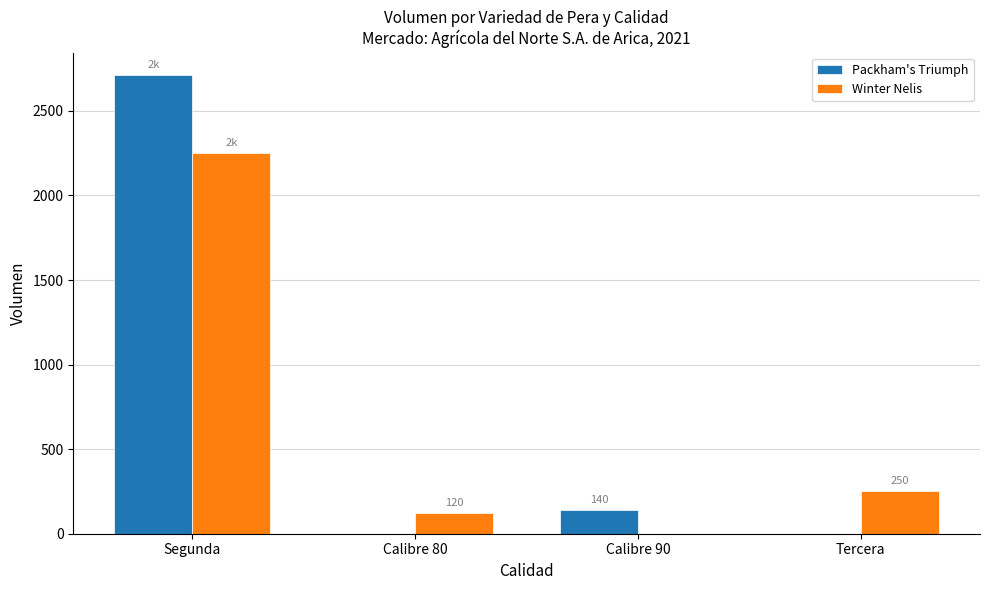

Reading left to right, extract all data points from this chart.

Packham's Triumph: Segunda=2710	Calibre 80=0	Calibre 90=140	Tercera=0
Winter Nelis: Segunda=2250	Calibre 80=120	Calibre 90=0	Tercera=250